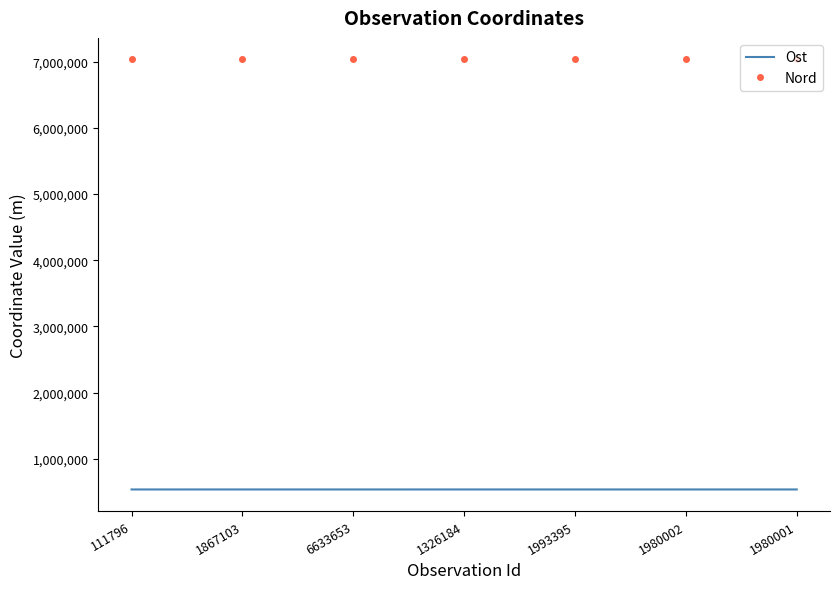

What is the maximum value shown in the chart?

7035153.7